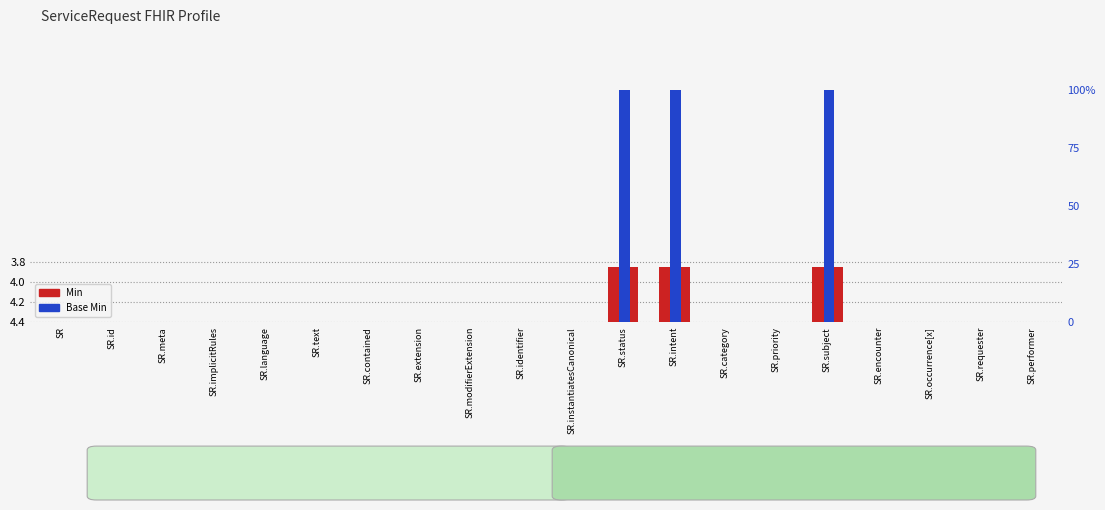

Is the value of Base Min at SR.contained greater than the value of Min at SR.modifierExtension?

No